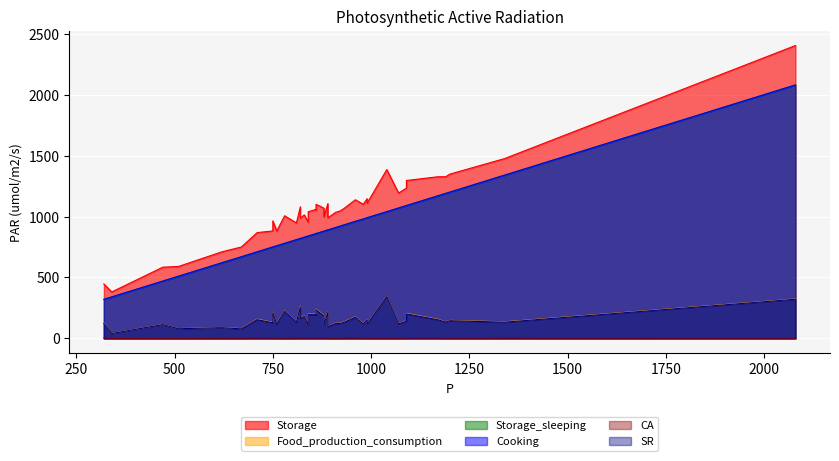

What are all the series names shown in the legend?

Storage, Food_production_consumption, Storage_sleeping, Cooking, CA, SR